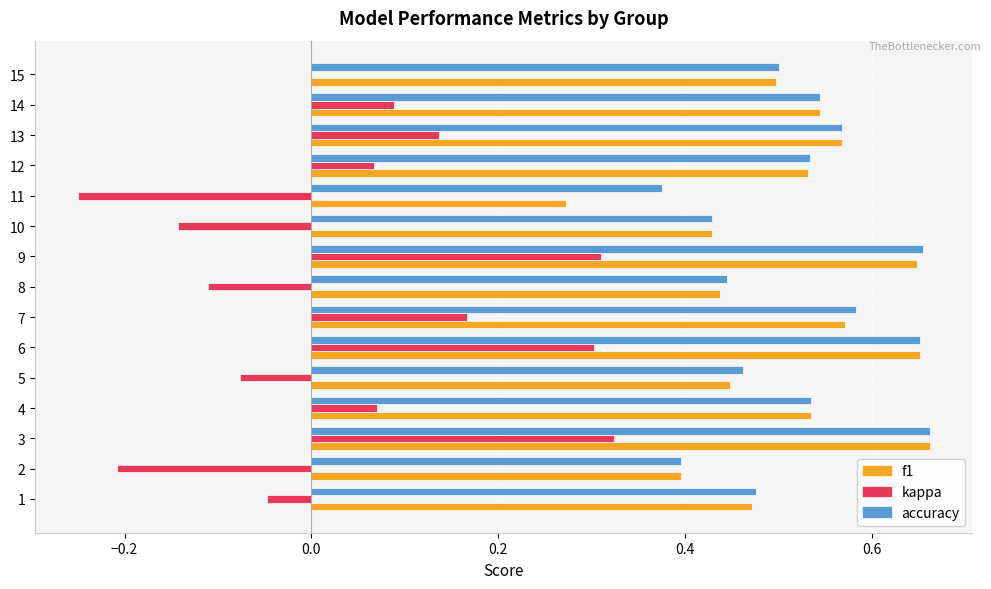

True or false: f1 has a value of 0.6 at 8.

False